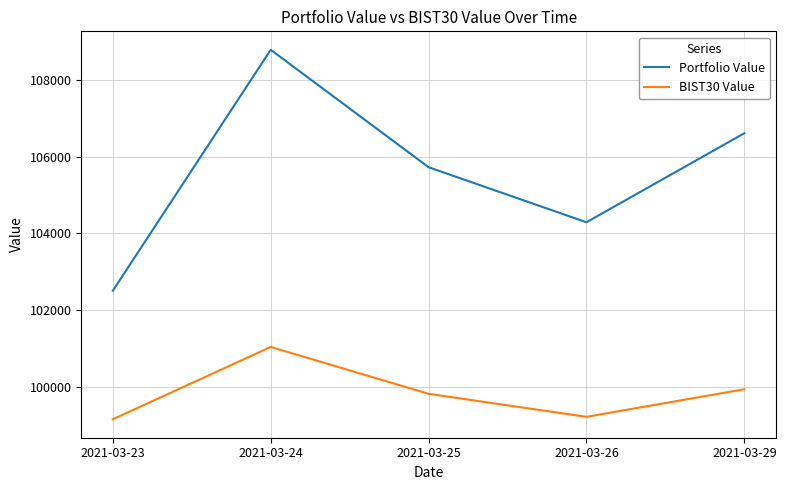

Rank the series by their maximum value, from highest to lowest.

Portfolio Value, BIST30 Value